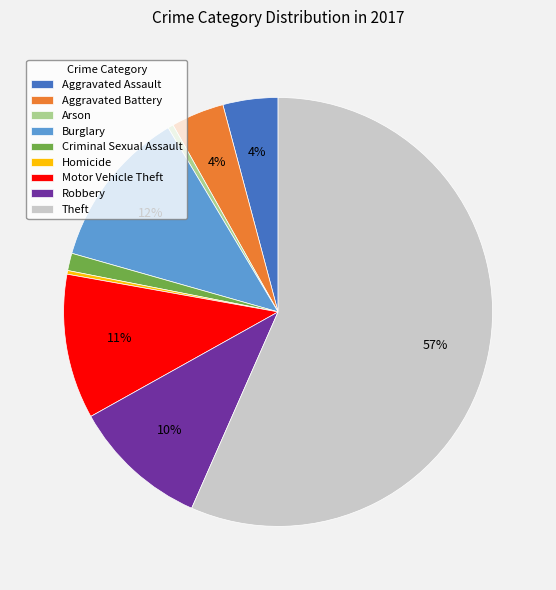

Which category has the biggest portion of the pie?

Theft